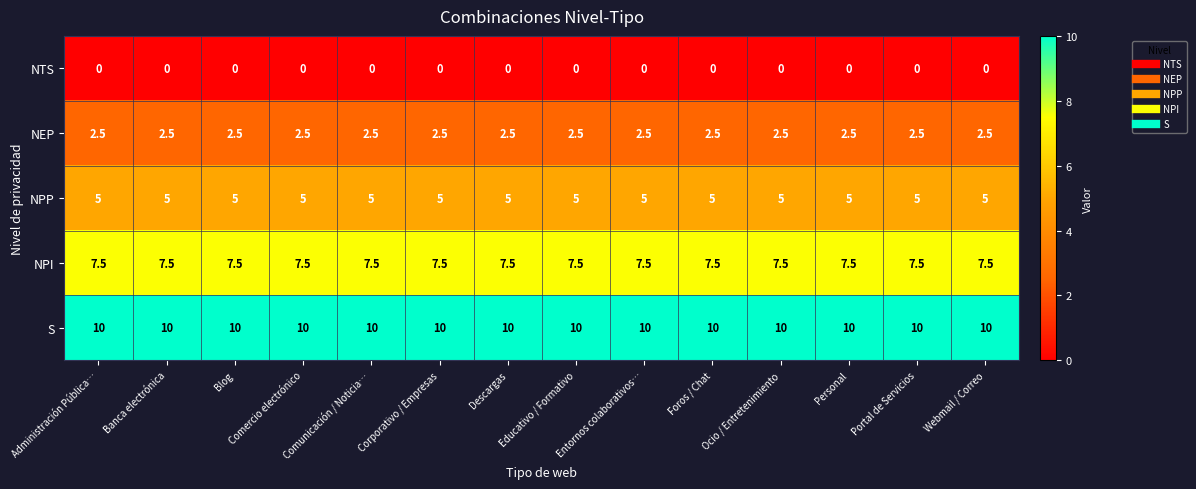

How many series are shown in this chart?

5